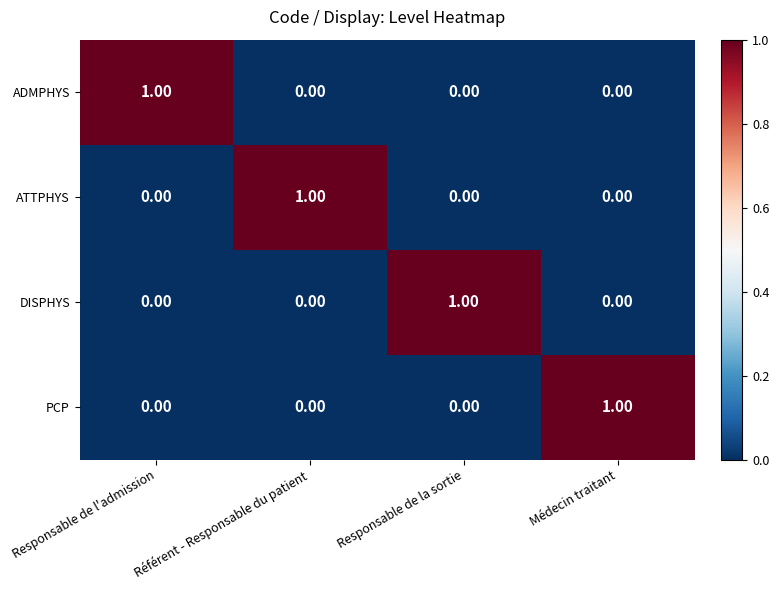

Is the value of PCP at Responsable de la sortie greater than the value of ADMPHYS at Responsable de l'admission?

No